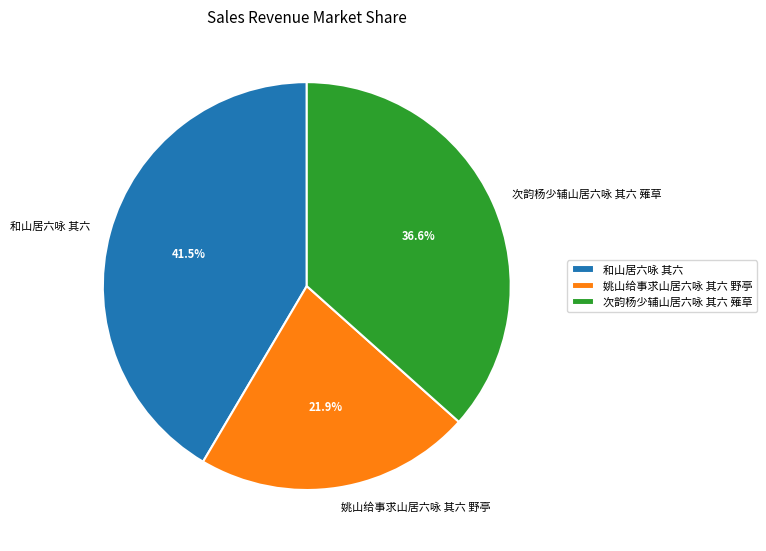

The 和山居六咏 其六 slice represents 48% of the pie. True or false?

False